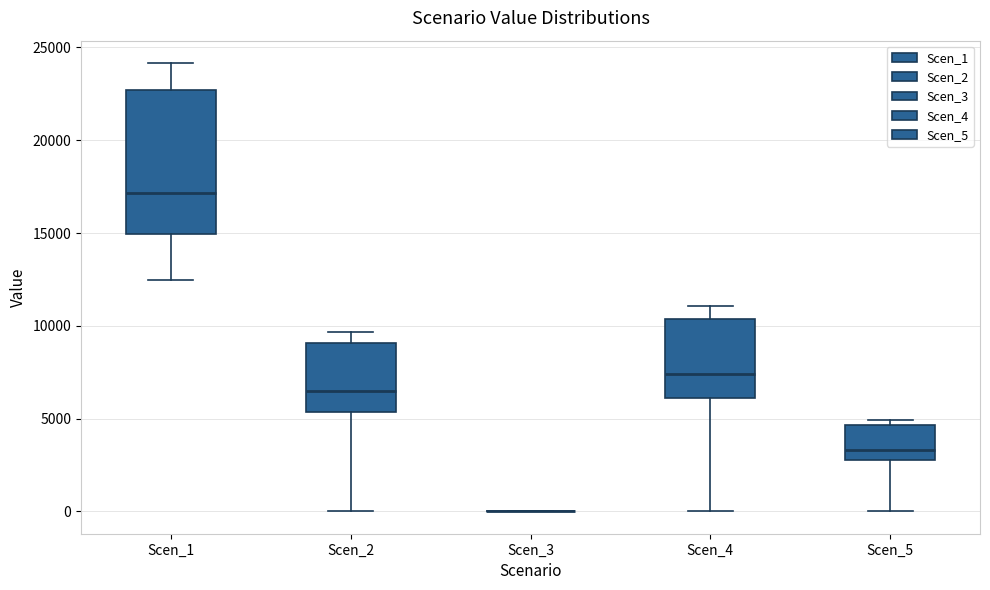

Which box is the tallest, from its lower edge to its upper edge?

Scen_1